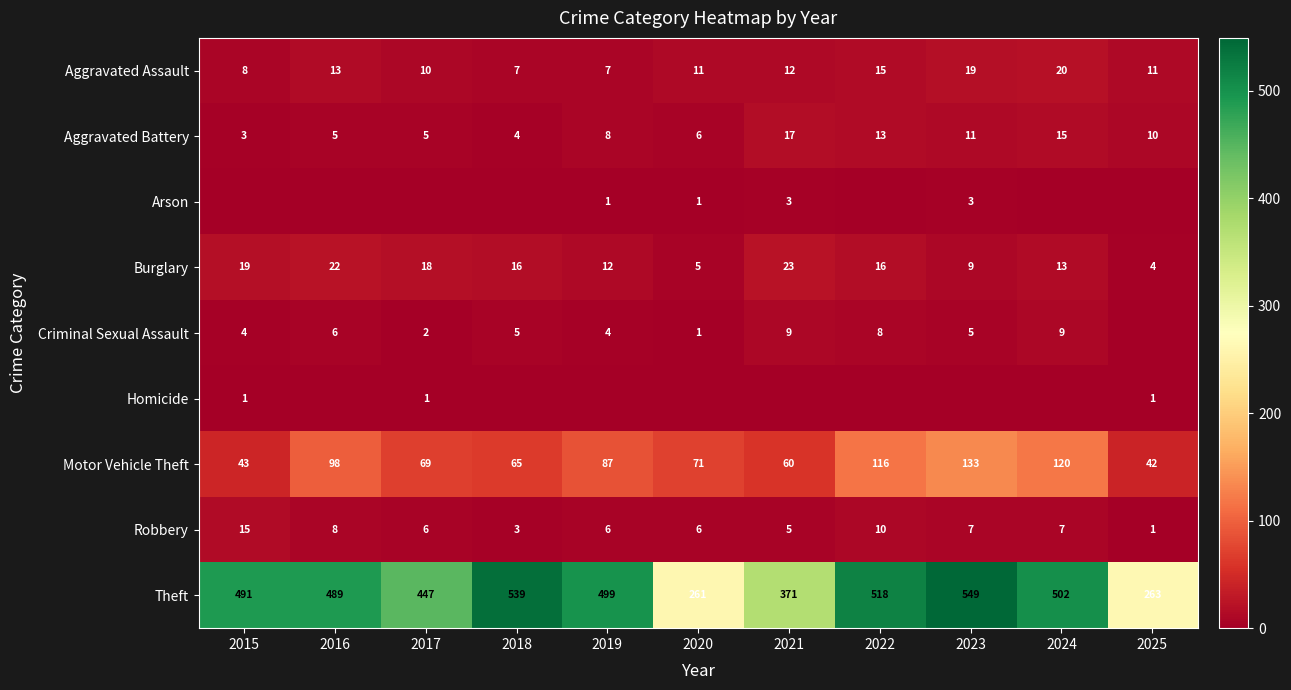

The Criminal Sexual Assault series shows 4 at 2016. True or false?

False